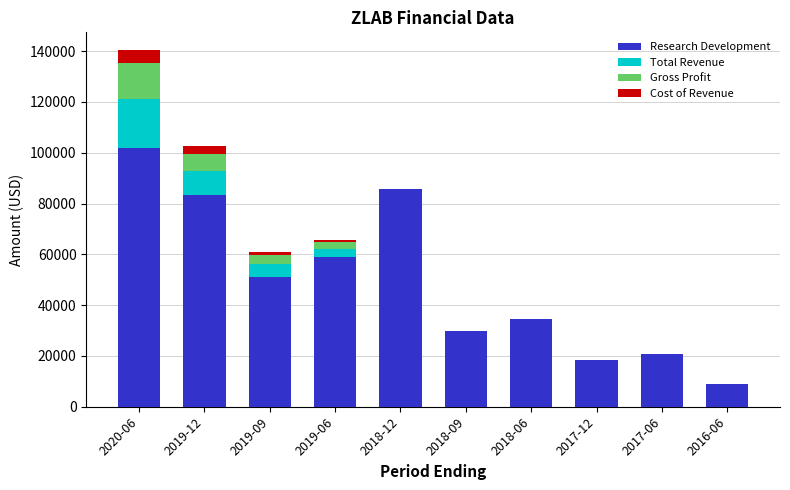

At which category is the sum across all series the highest?

2020-06